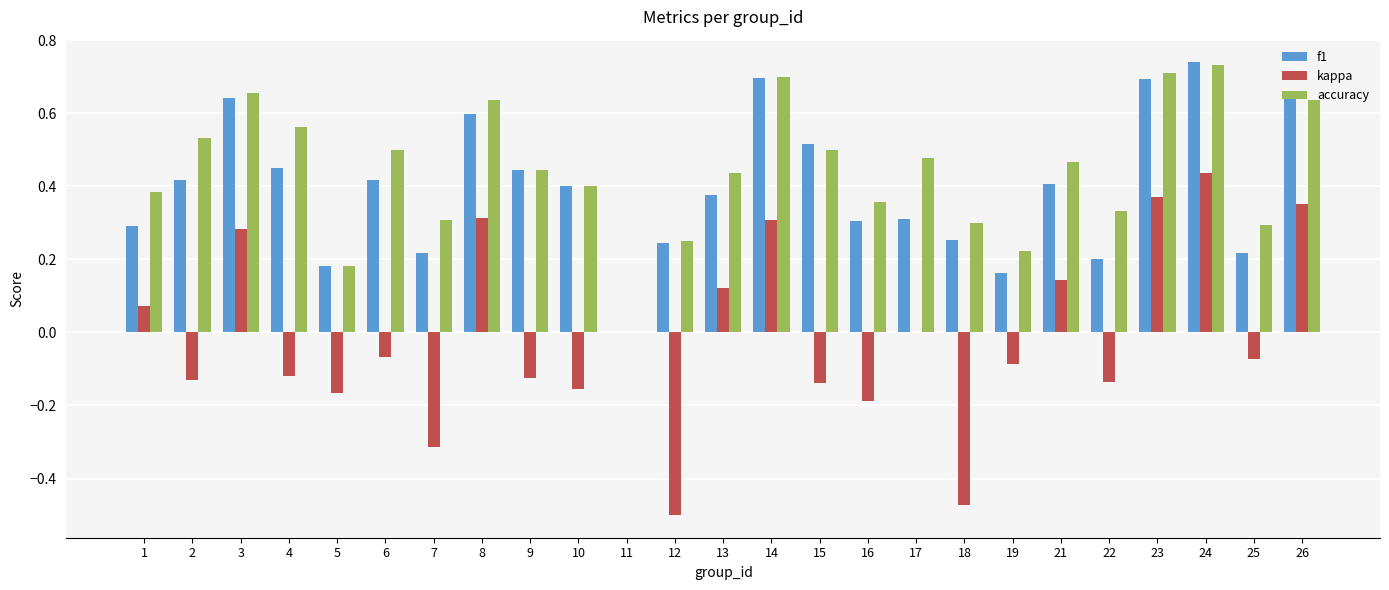

Which series changed the most between 18 and 25?

kappa